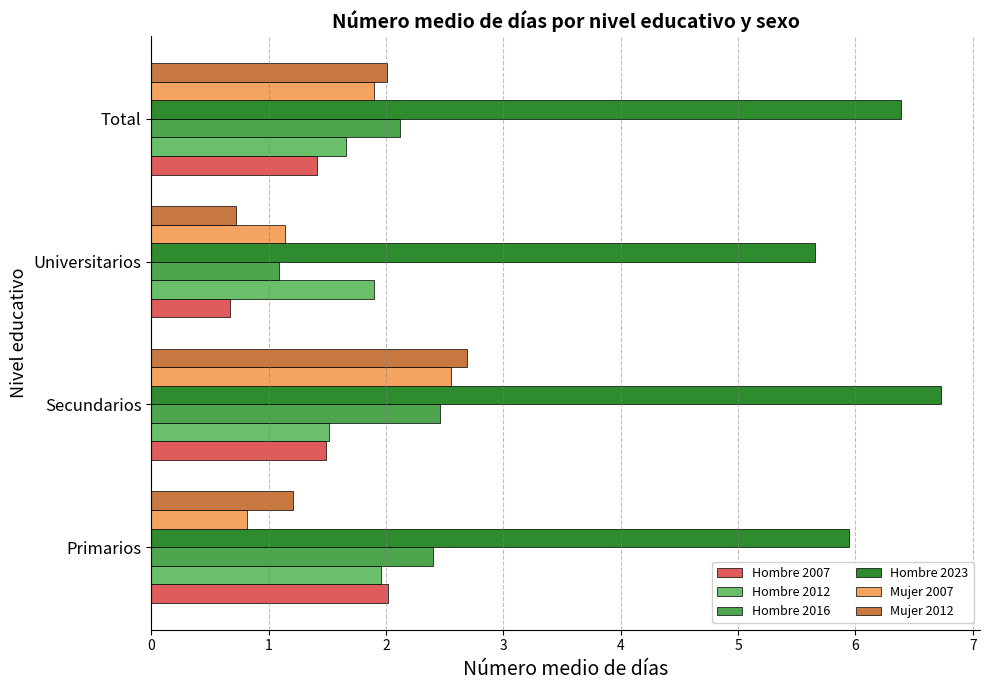

Is it true that Mujer 2007 equals 1.9 at Total?

True